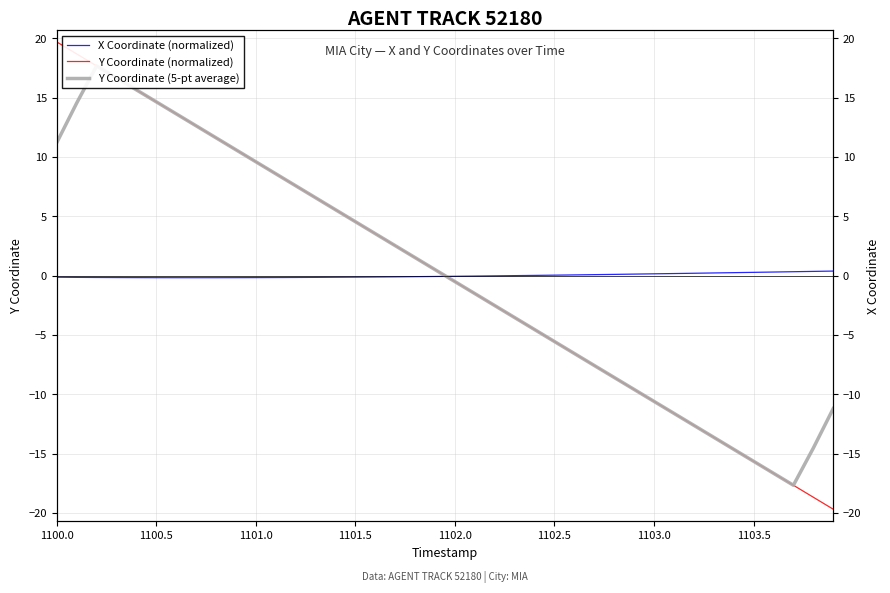

At how many categories does at least one series exceed -8?

40